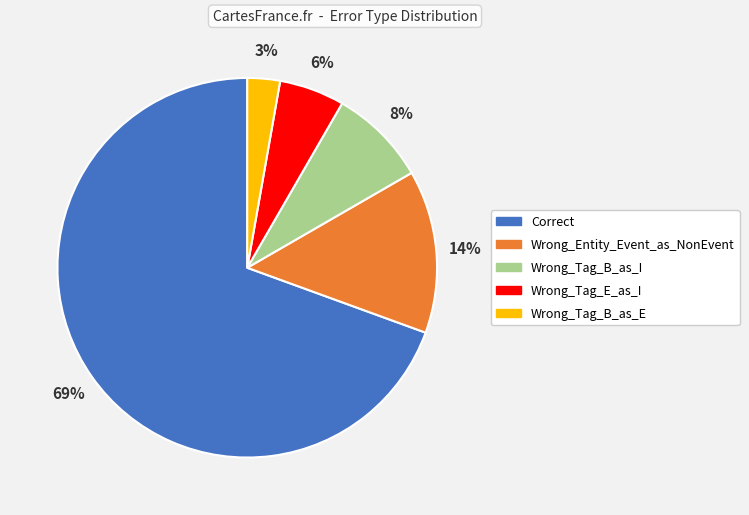

Which slice represents more than half of the pie?

Correct